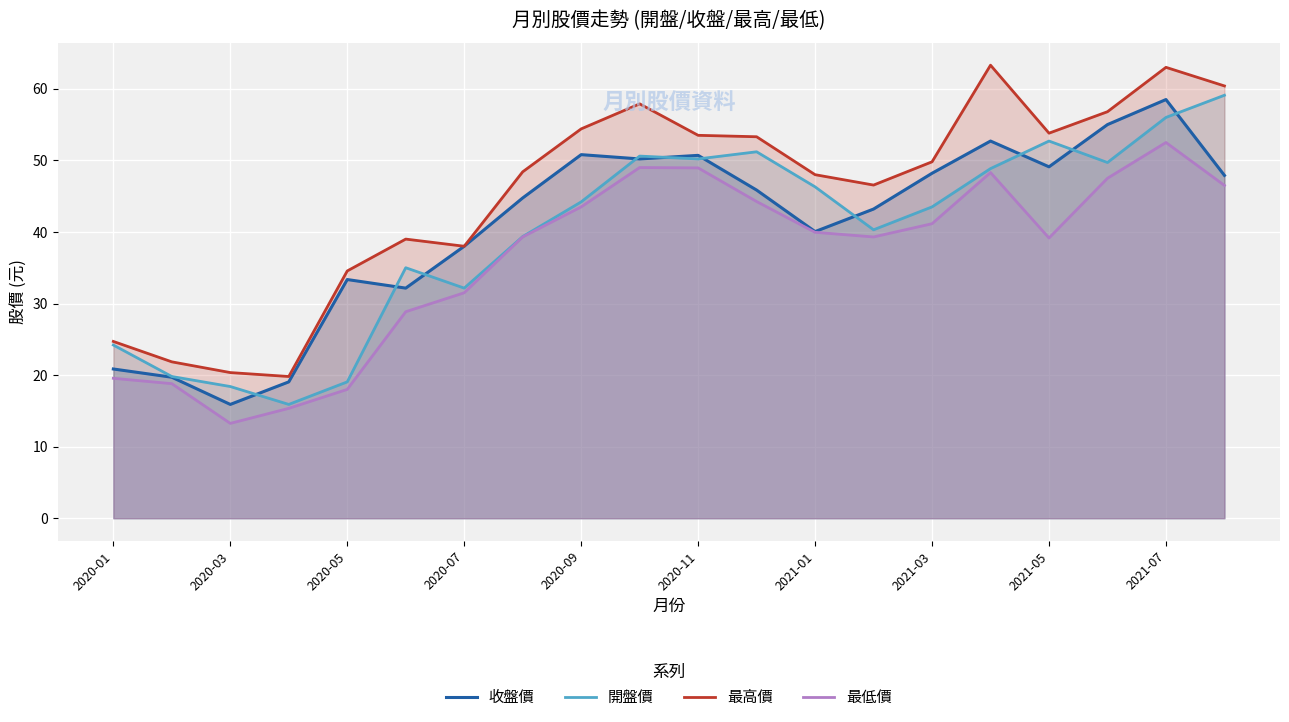

Read the 最高價 value at 2020-09.

54.4